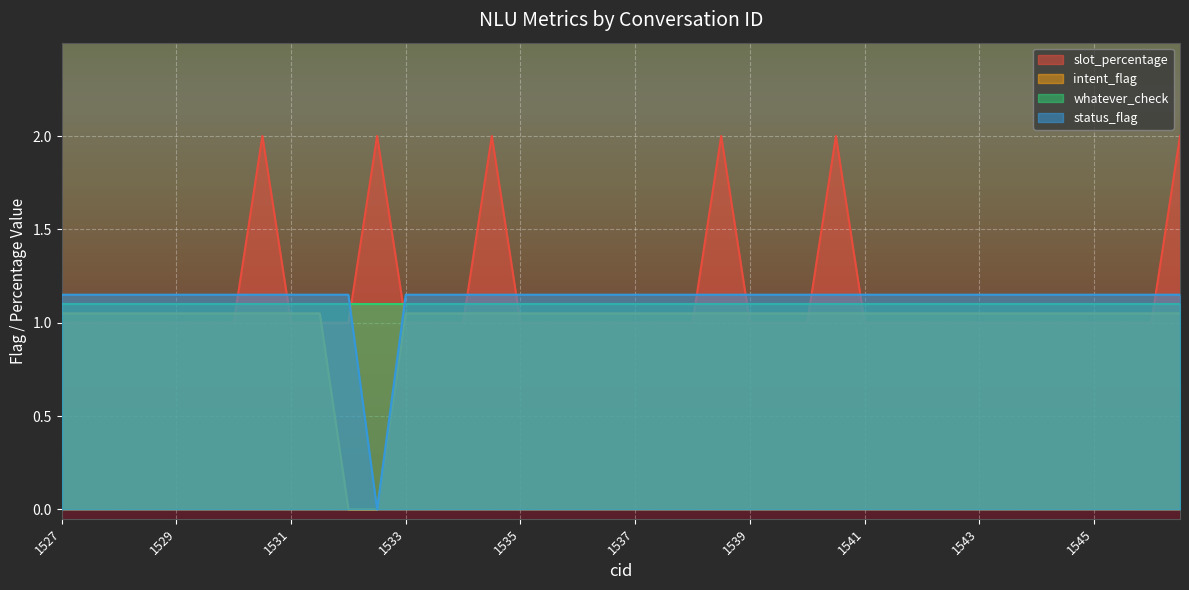

At which category is the sum across all series the highest?

1530